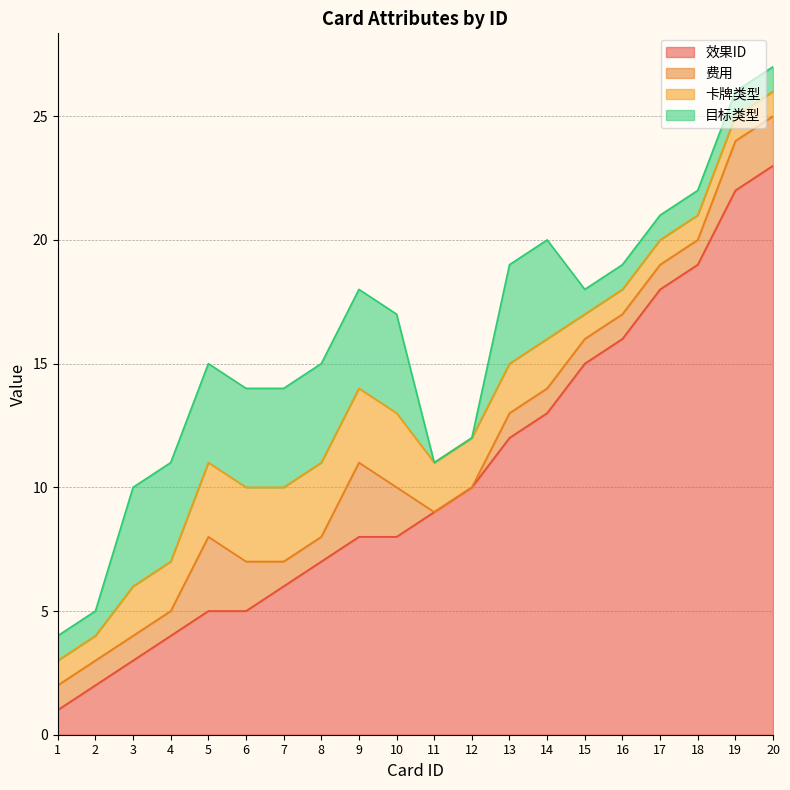

What value does the 卡牌类型 series have at 4?

2